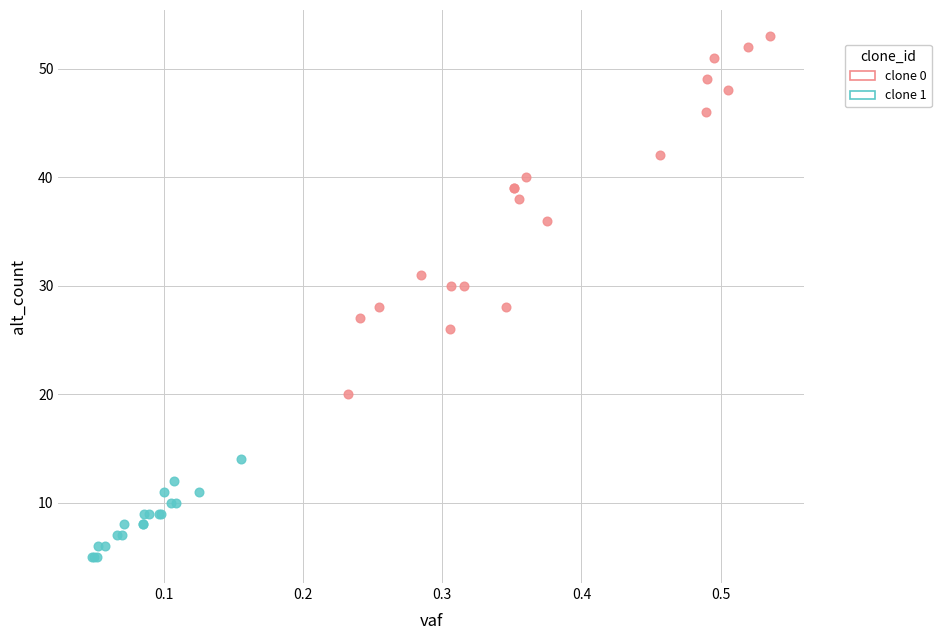

Which series has the widest spread of Y values?

clone 0